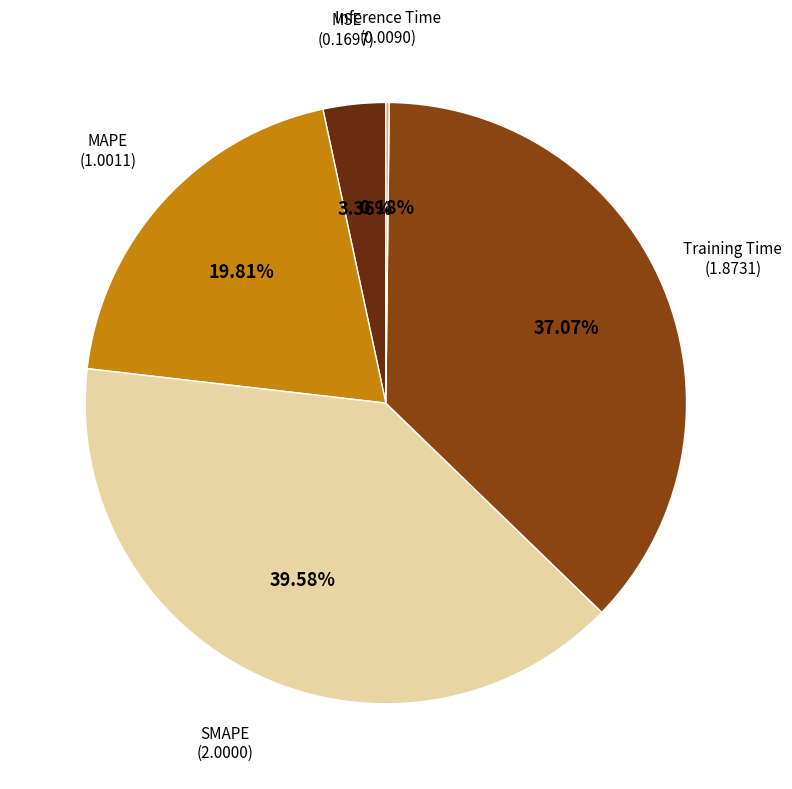

Which slice is the largest?

SMAPE